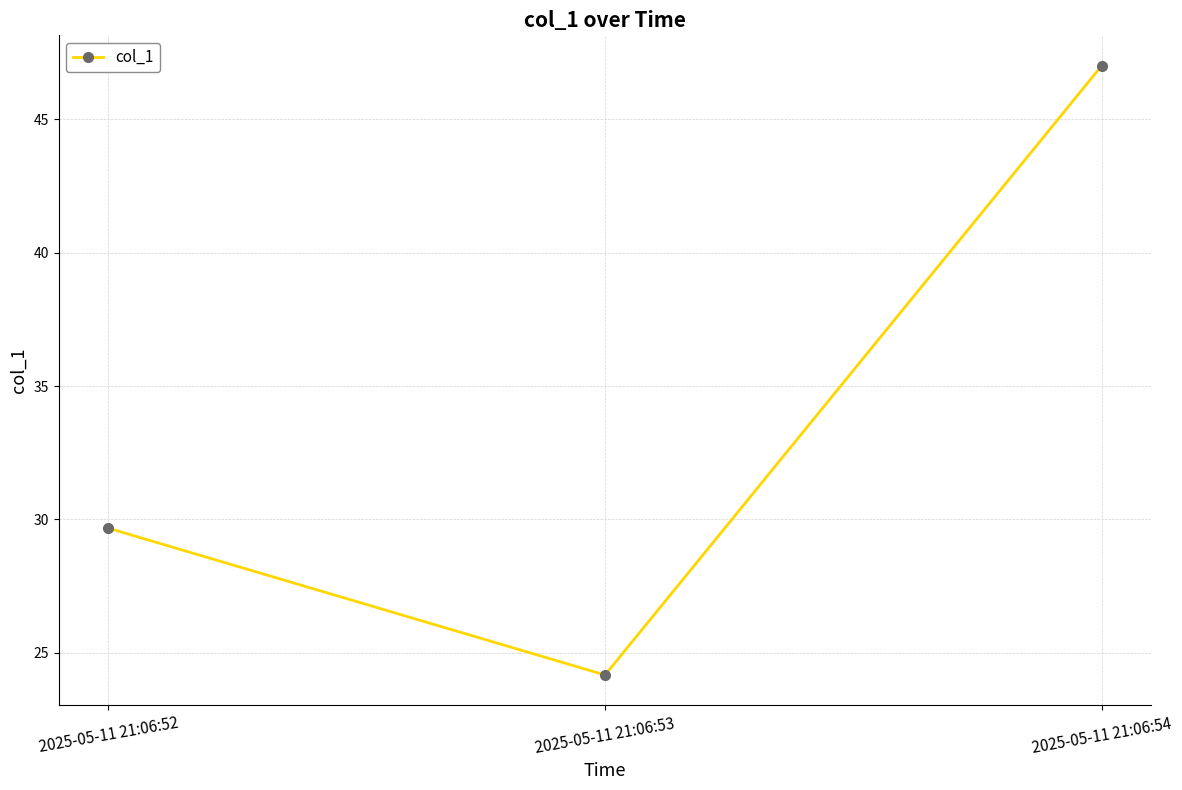

Is it true that the value at 2025-05-11 21:06:53 is 24.2?

True